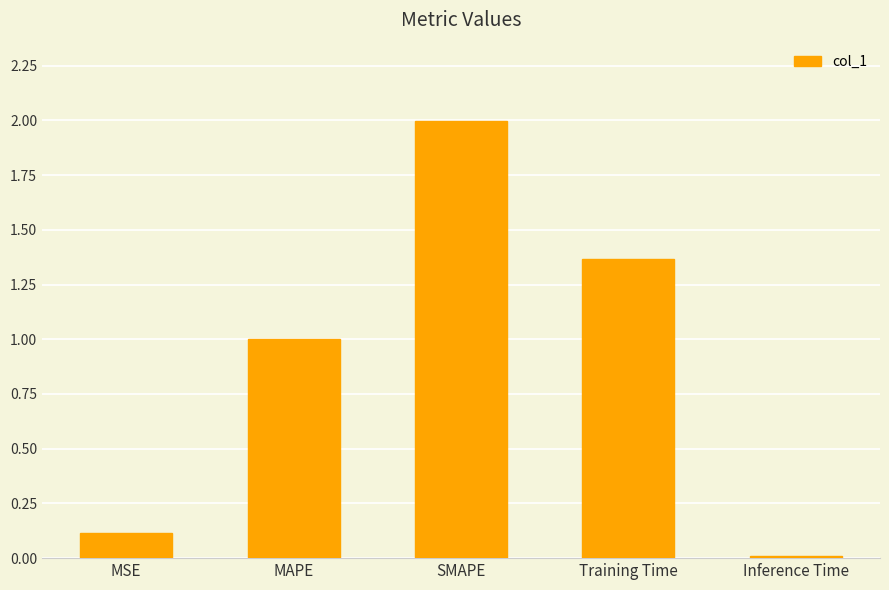

What is the label of the 1st bar from the left?

MSE